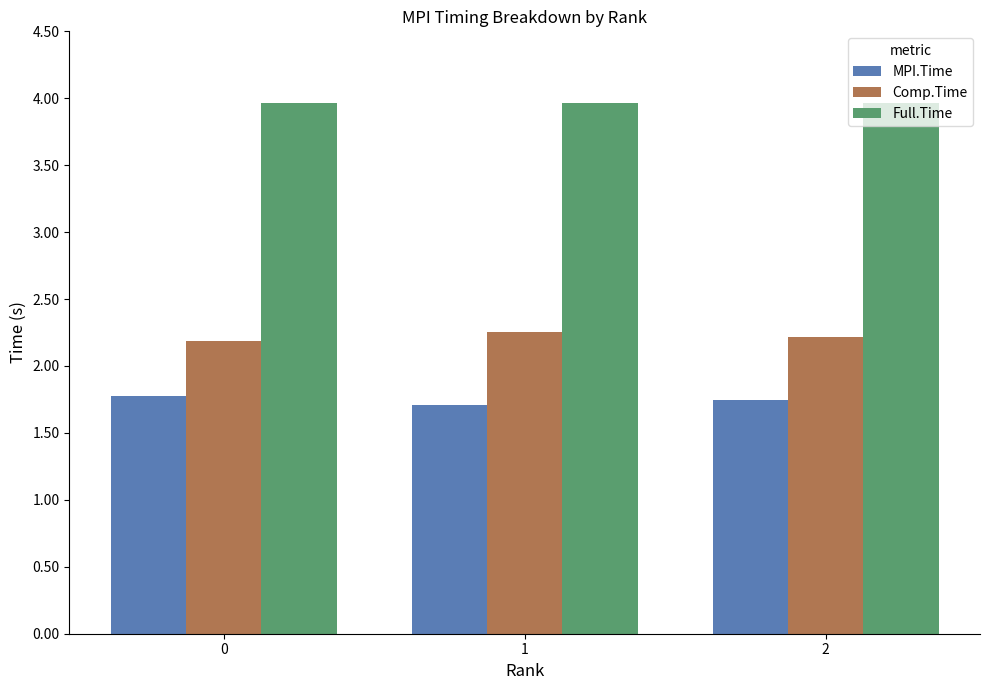

Rank the series by their maximum value, from lowest to highest.

MPI.Time, Comp.Time, Full.Time